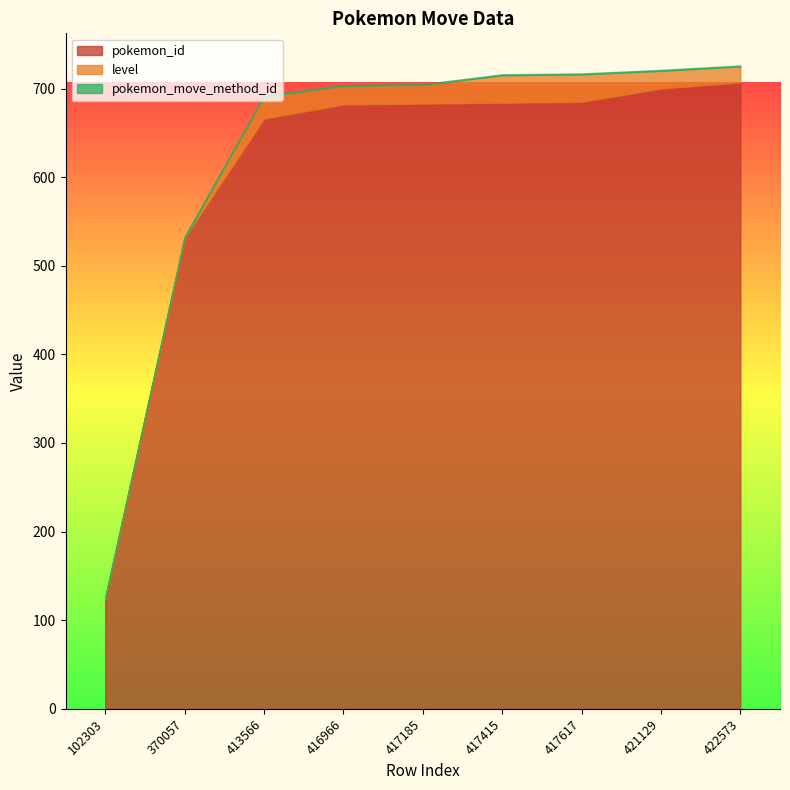

At which label is pokemon_id closest to 415?

370057